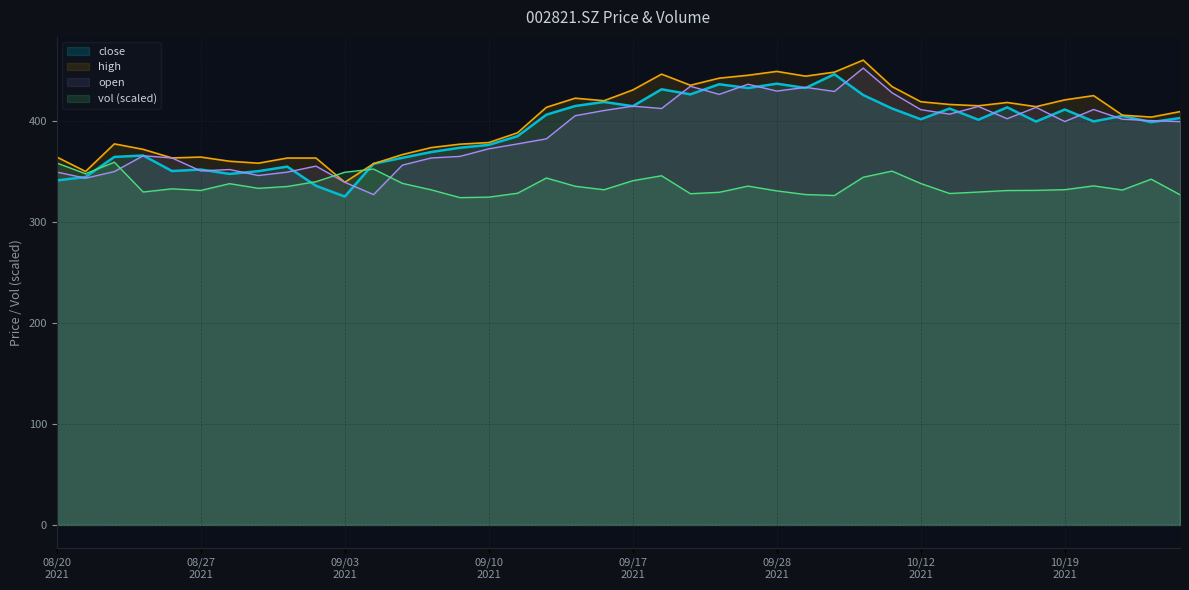

The open series shows 97.9 at 20210831. True or false?

False